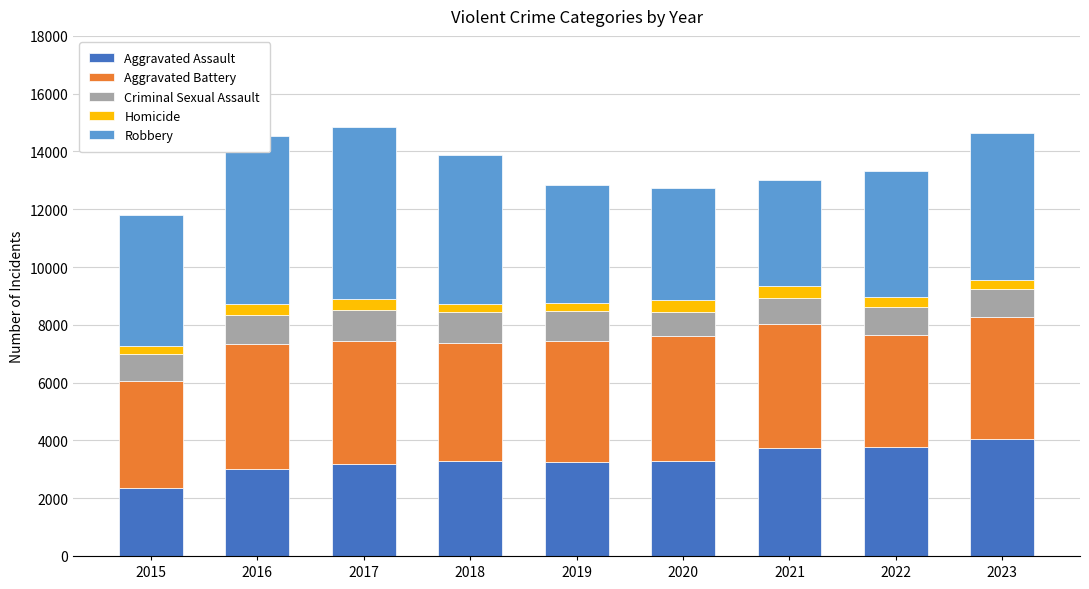

At which label does Aggravated Assault reach its minimum?

2015